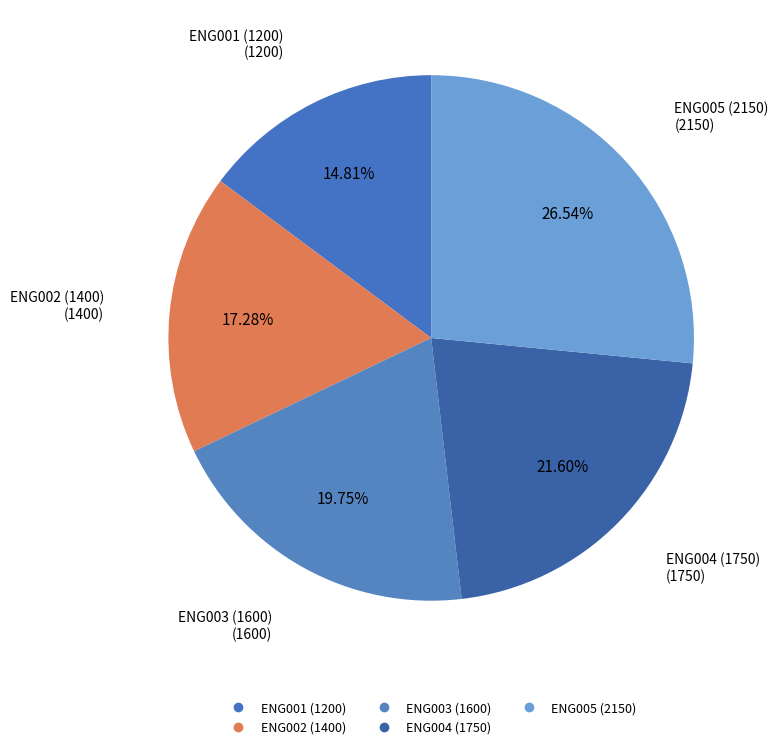

How many slices are in this pie chart?

5